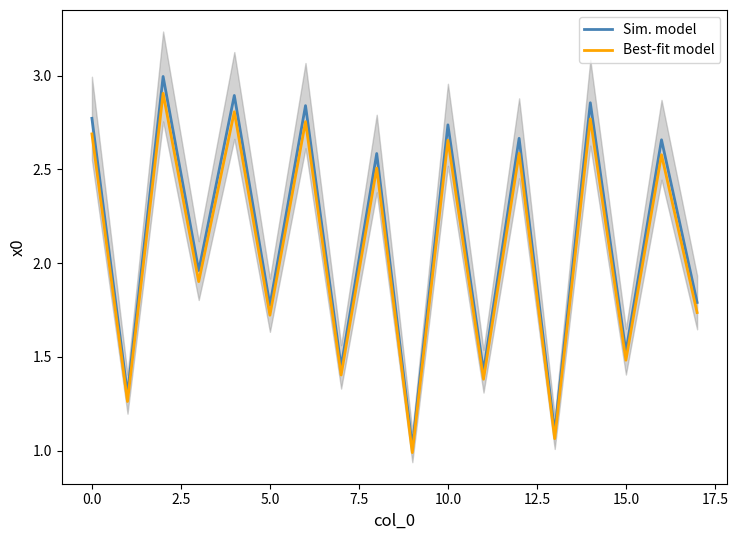

True or false: Sim. model and Best-fit model intersect in this chart.

False